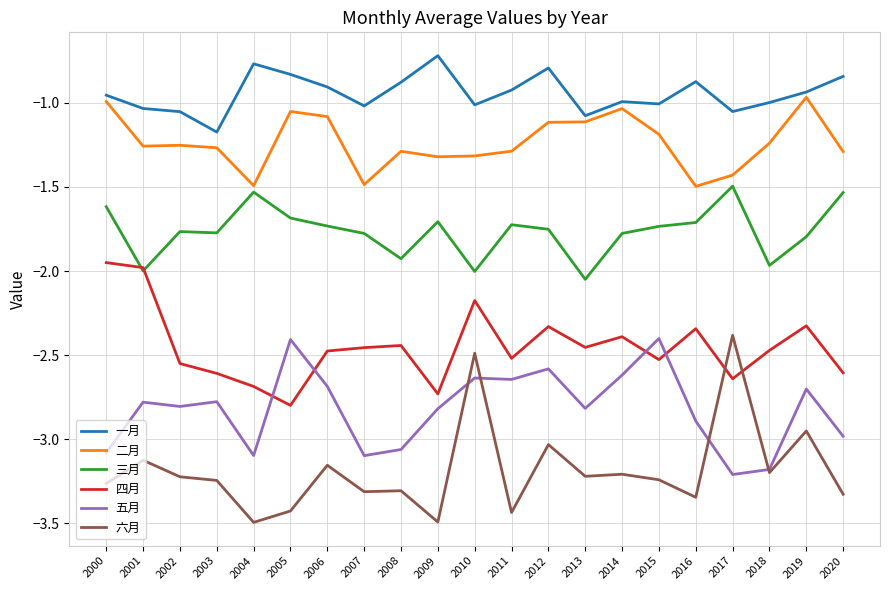

What is the greatest value displayed?

-0.7